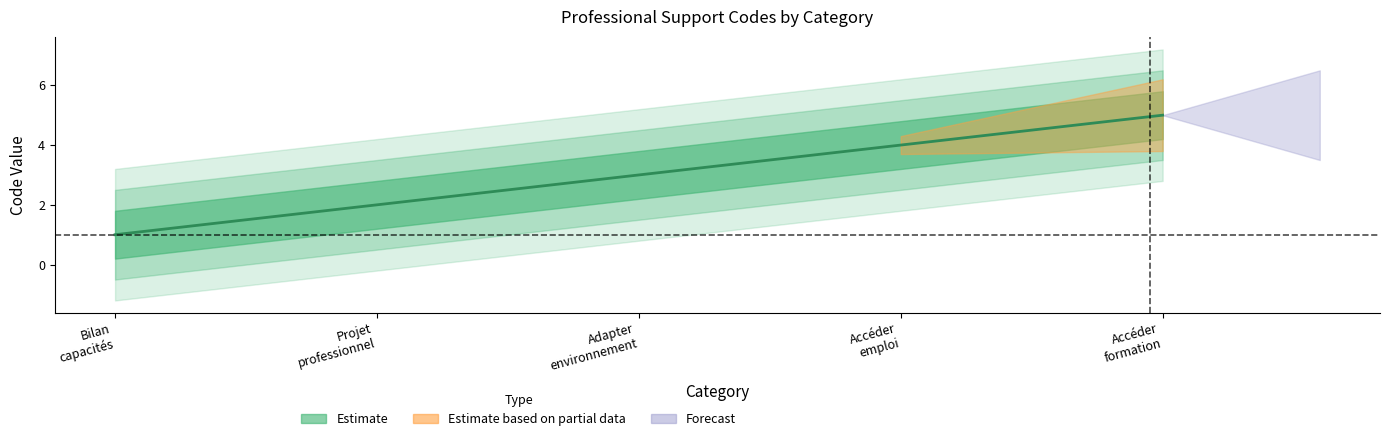

Is it true that the value at Accéder à une formation is 1?

False